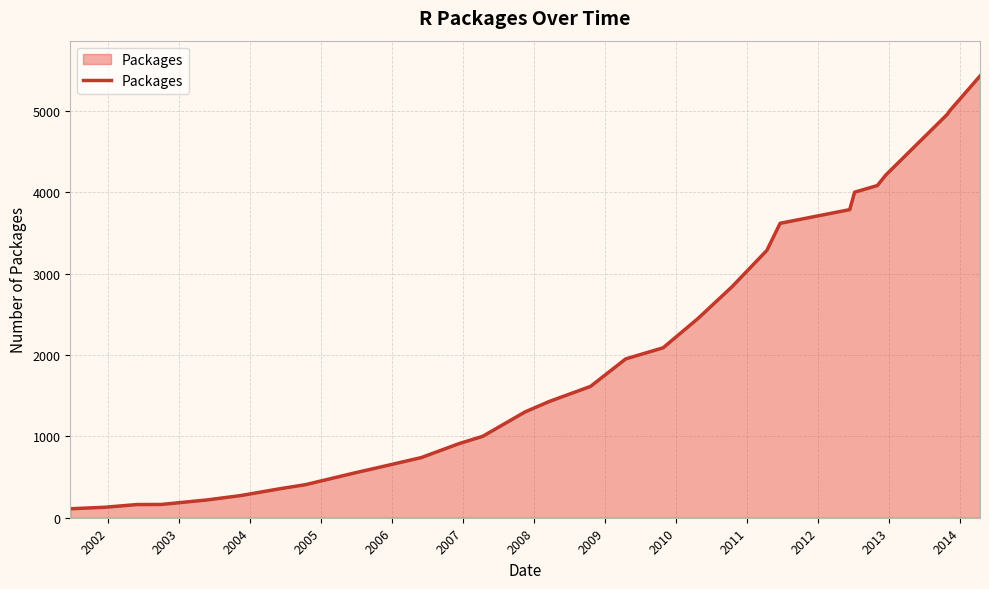

What is the difference between the maximum and minimum values?

5318